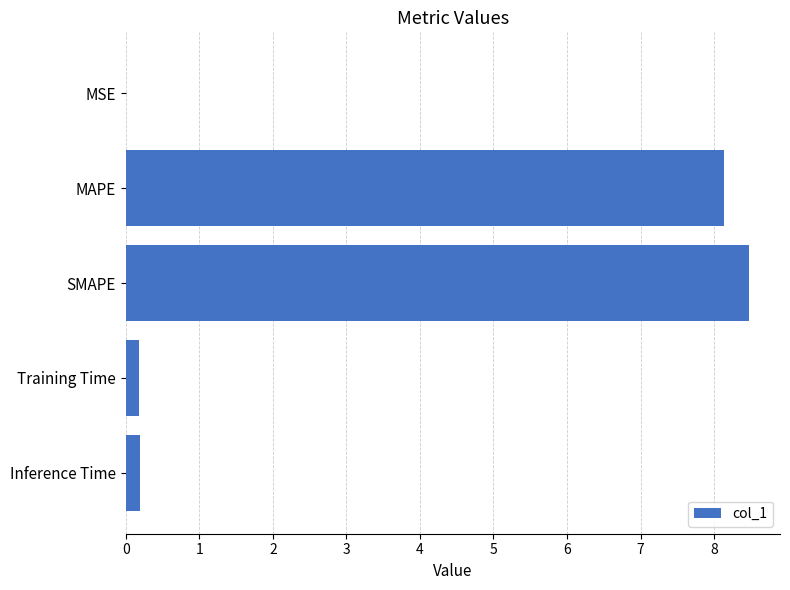

Is it true that the value at SMAPE is 3.8?

False